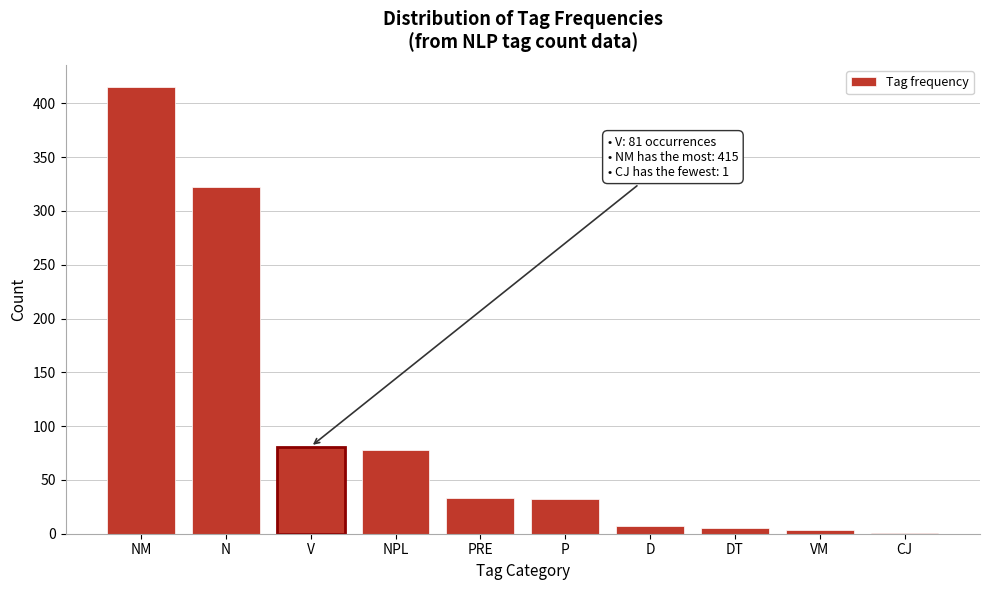

What is the ratio of the value at NPL to the value at V?

1.0